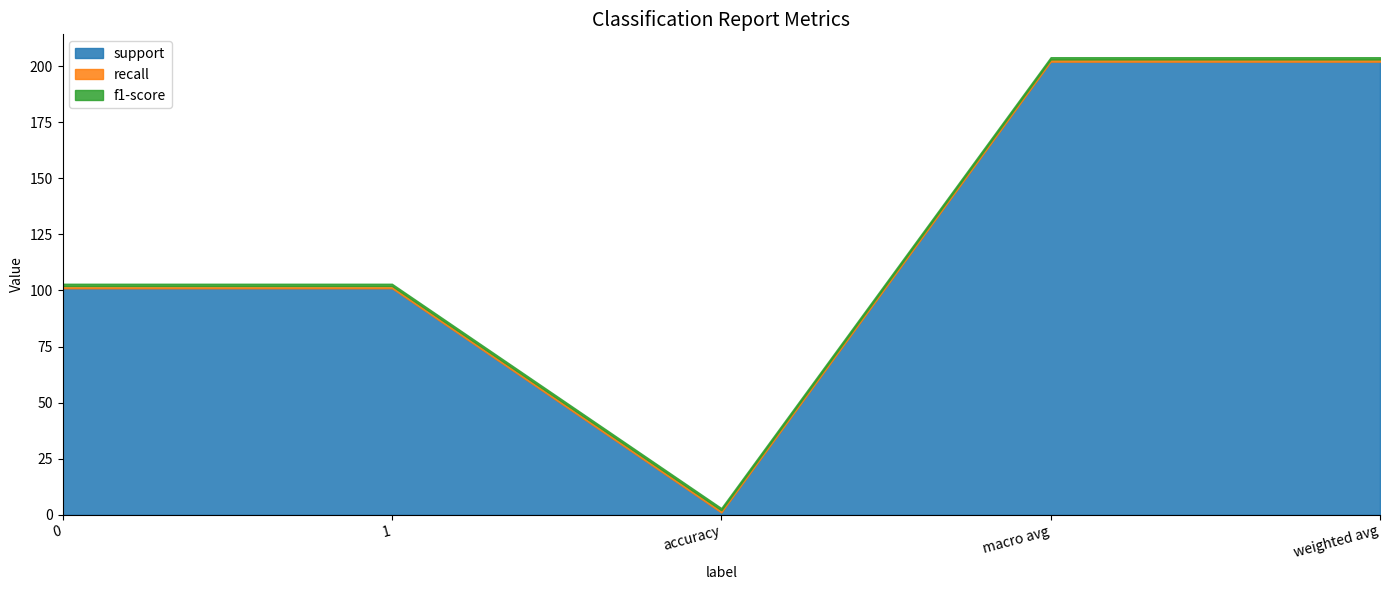

What is the difference between the highest and lowest values at 0?

100